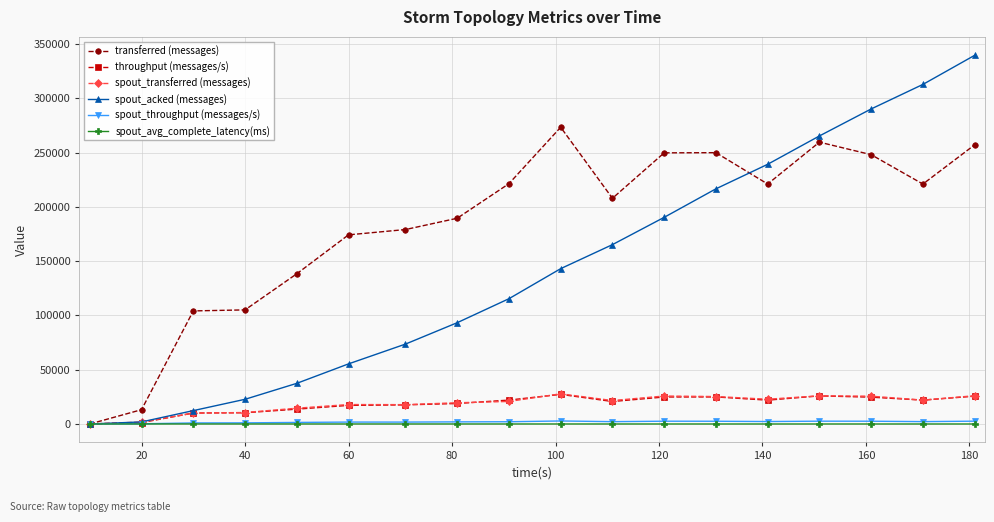

True or false: spout_acked (messages) has more than 2 interior local peaks.

False